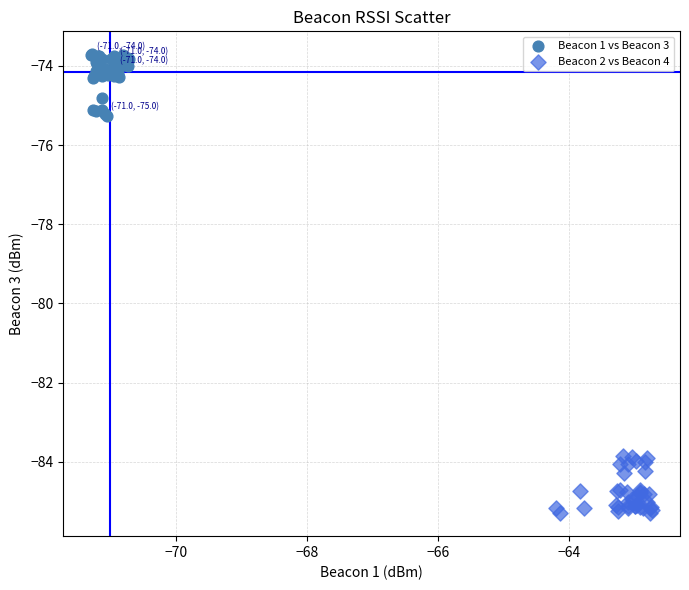

What are all the series names shown in the legend?

Beacon 1 vs Beacon 3, Beacon 2 vs Beacon 4